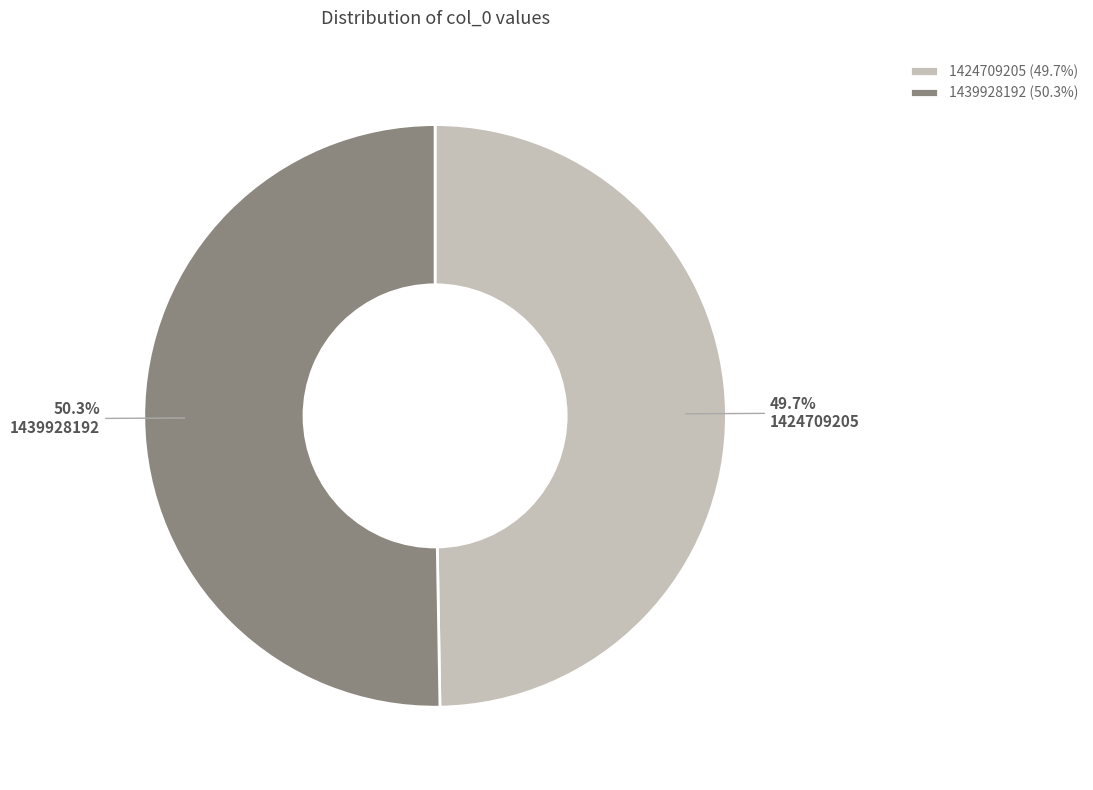

Rank the categories by value from highest to lowest.

1439928192, 1424709205